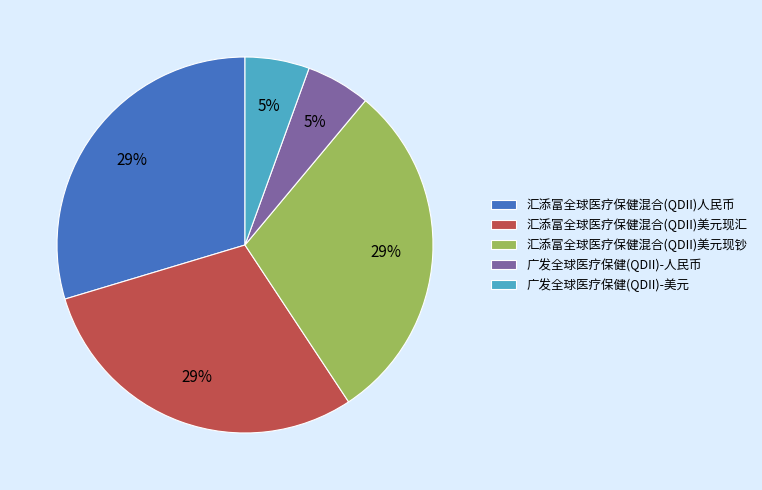

Is it true that 广发全球医疗保健(QDII)-人民币 is 20% of the pie?

False